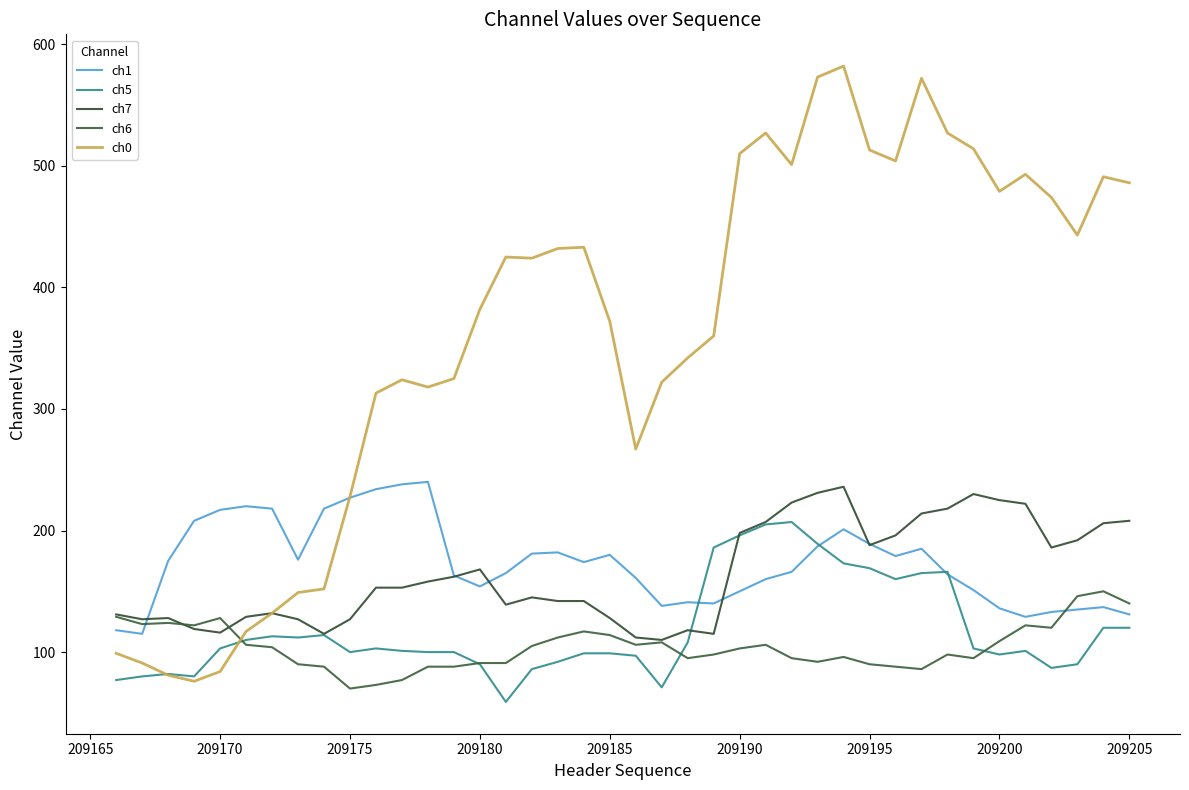

Count the number of data series in this chart.

5